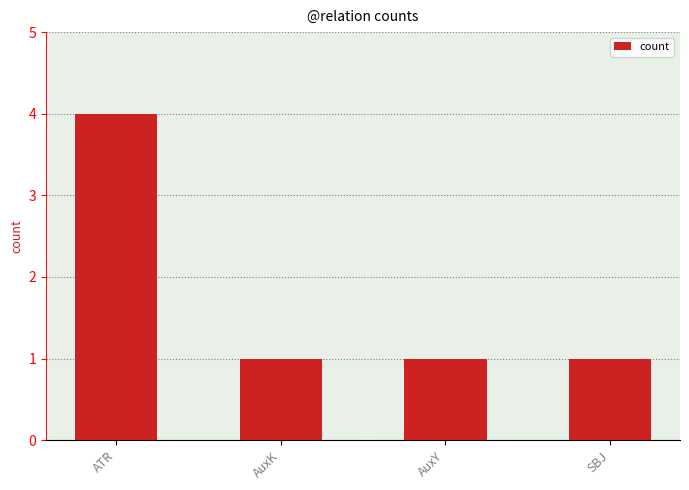

Reading left to right, transcribe all the data shown in this chart.

ATR=4	AuxK=1	AuxY=1	SBJ=1